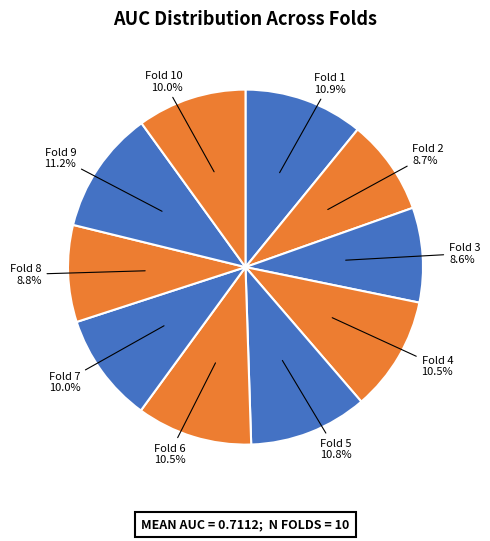

The Fold 10 slice represents 21% of the pie. True or false?

False